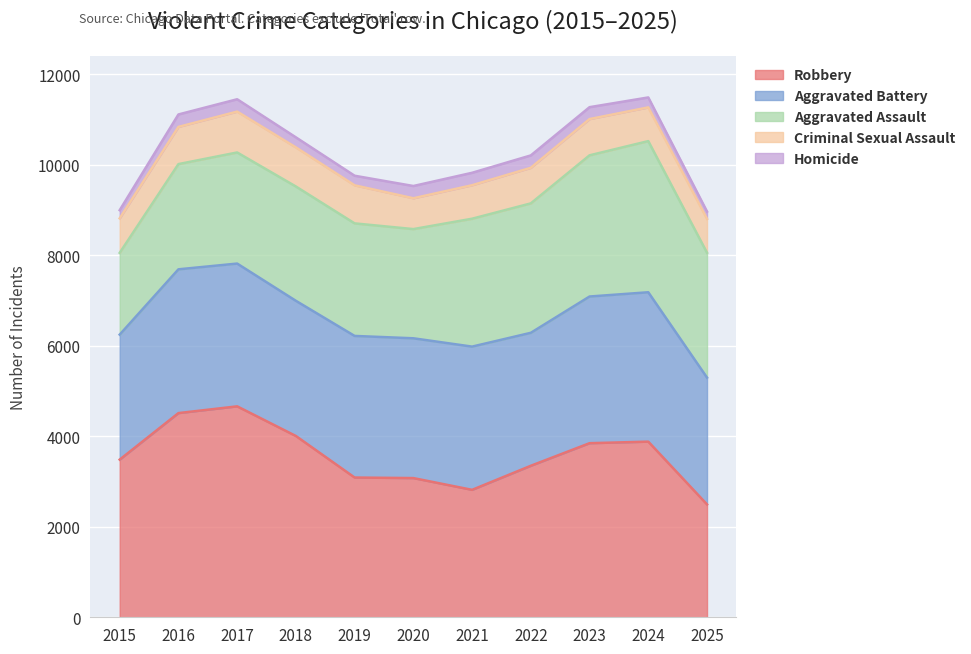

What is the difference between the maximum and minimum values in the Aggravated Assault series?

1533